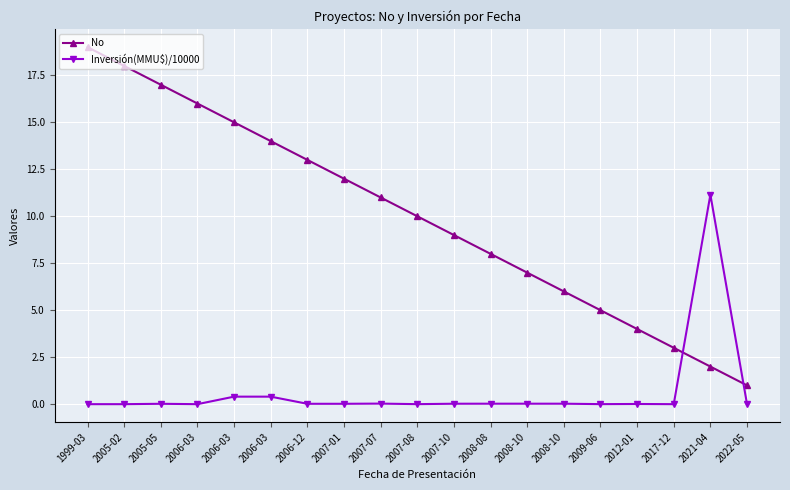

Reading left to right, extract all data points from this chart.

No: 19.0	18.0	17.0	16.0	15.0	14.0	13.0	12.0	11.0	10.0	9.0	8.0	7.0	6.0	5.0	4.0	3.0	2.0	1.0
Inversión(MMU$)/10000: 0.0	0.0	0.0	0.0	0.4	0.4	0.0	0.0	0.0	0.0	0.0	0.0	0.0	0.0	0.0	0.0	0.0	11.1	0.0